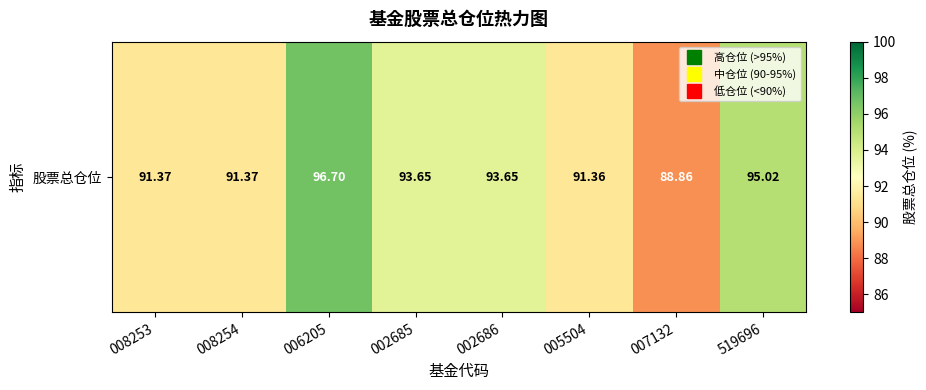

Which label corresponds to the largest value in the chart?

006205